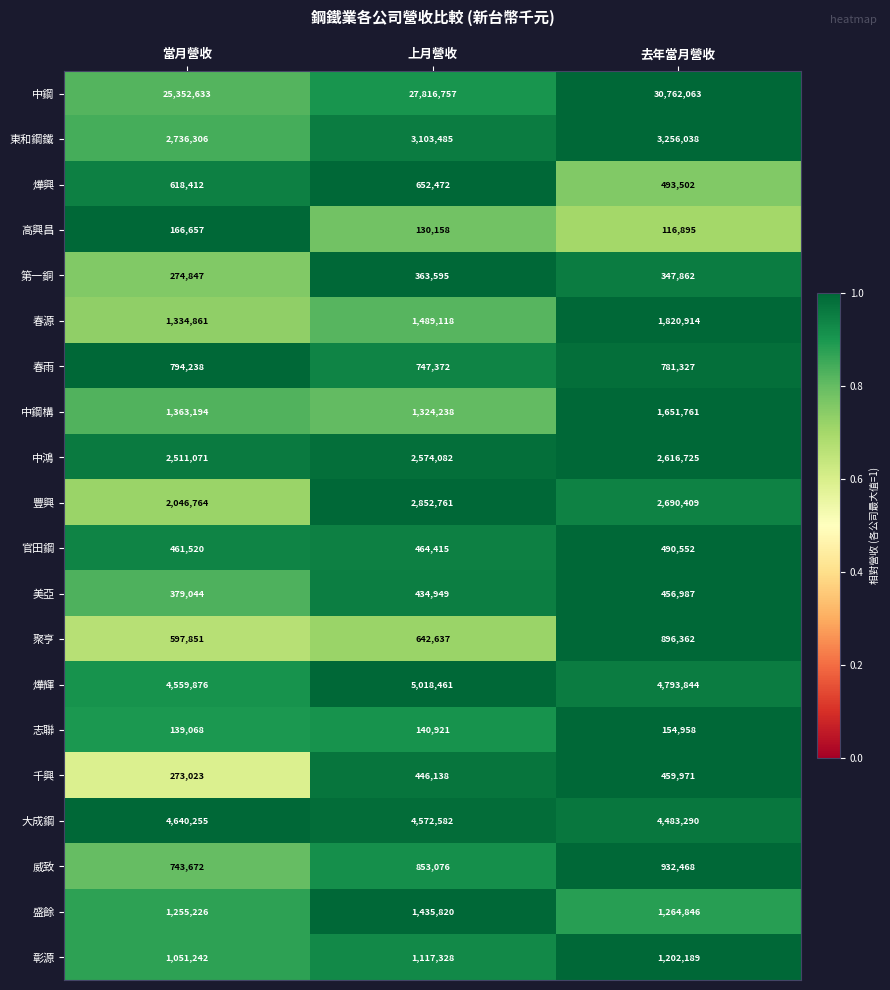

What is the difference between the highest and lowest values at 去年當月營收?

30645168